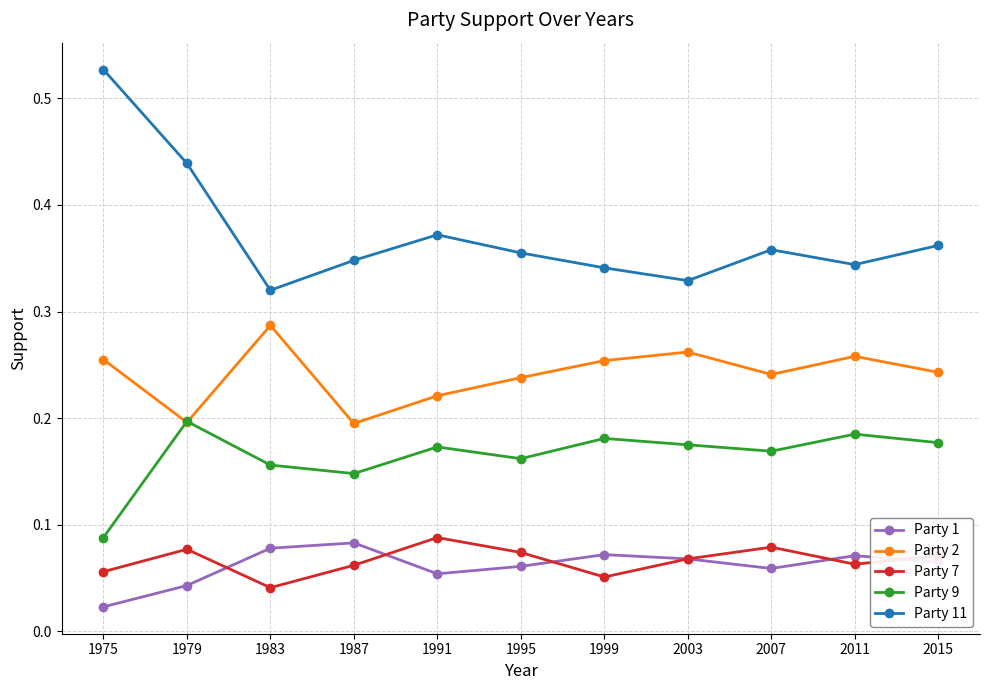

How many lines are shown in the chart?

5